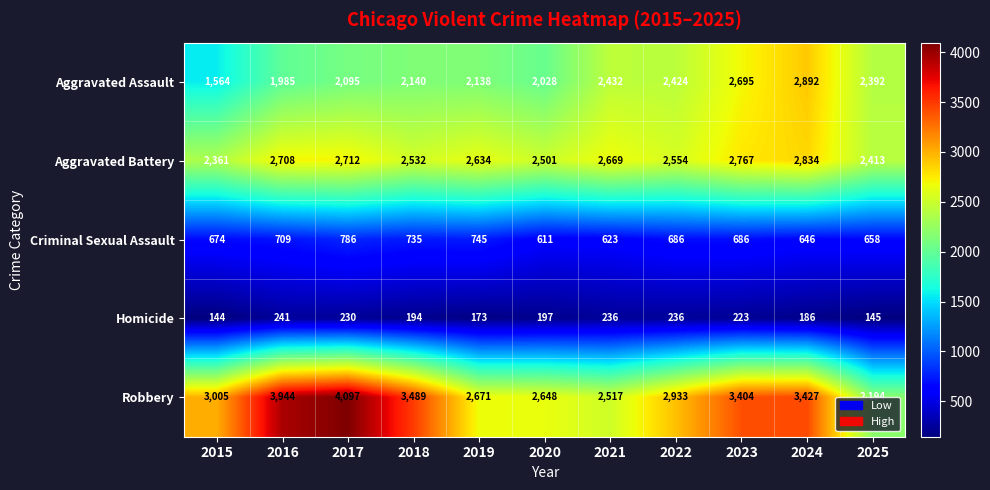

How many values in the Aggravated Assault series are below 2140?

5